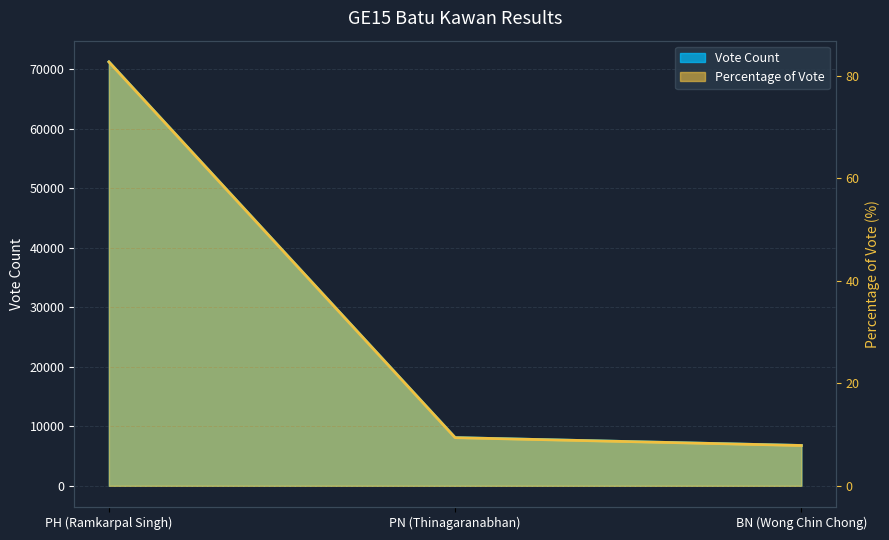

At which category is the sum across all series the highest?

PH (Ramkarpal Singh)